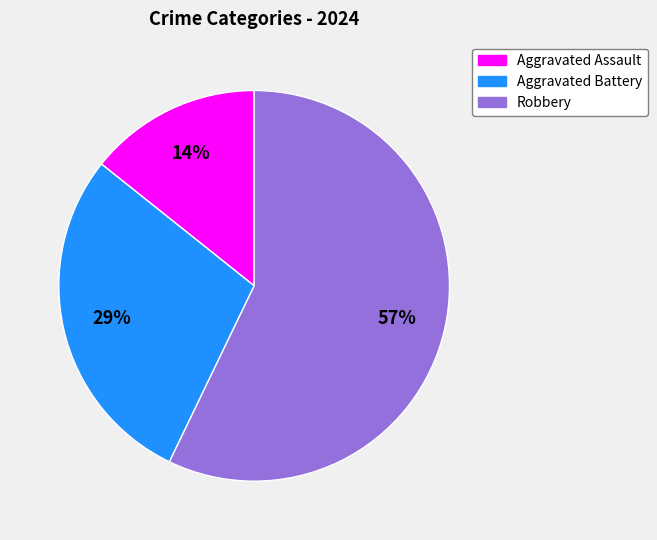

What is the ratio of the value at Aggravated Assault to the value at Aggravated Battery?

0.5